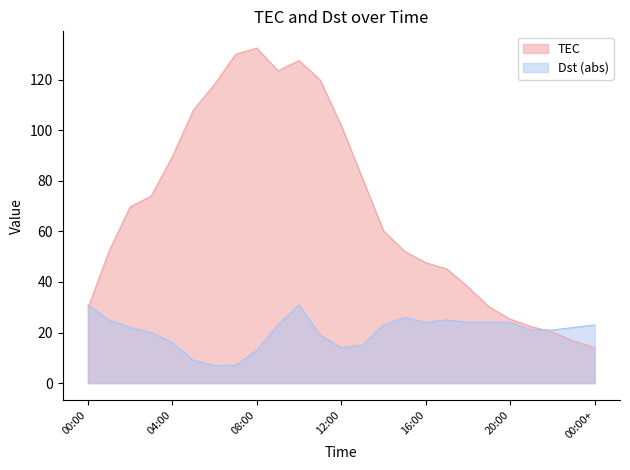

The value of TEC at 09:00 is 67.0. True or false?

False